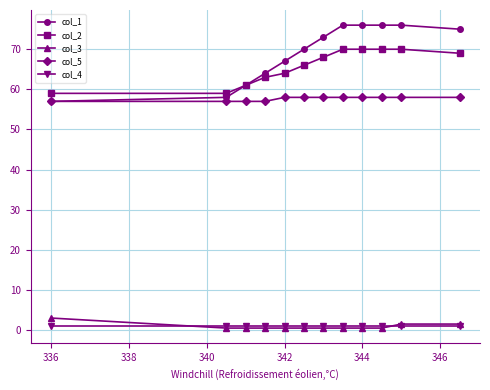

What is the greatest value displayed?

76.0